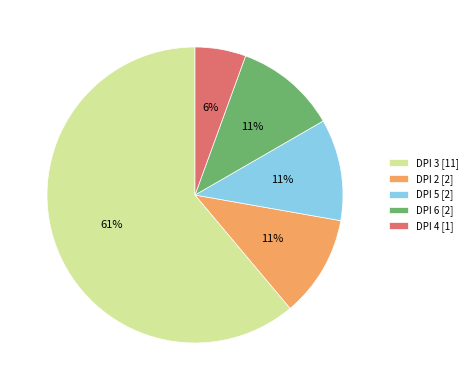

The DPI 5 [2] slice represents 18% of the pie. True or false?

False